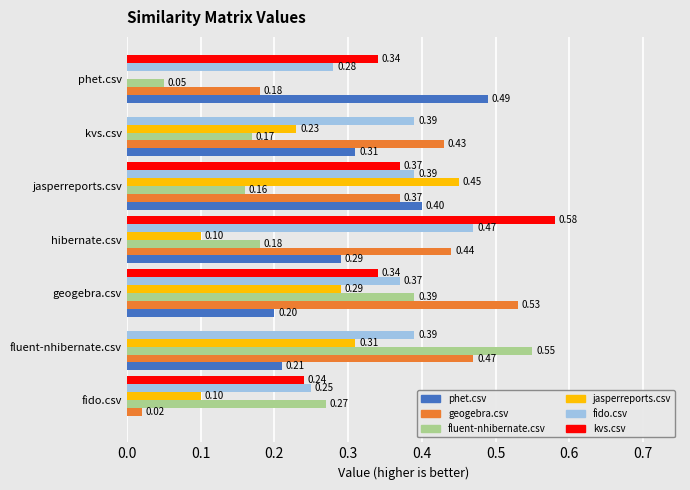

Which series changed the most between fluent-nhibernate.csv and kvs.csv?

fluent-nhibernate.csv